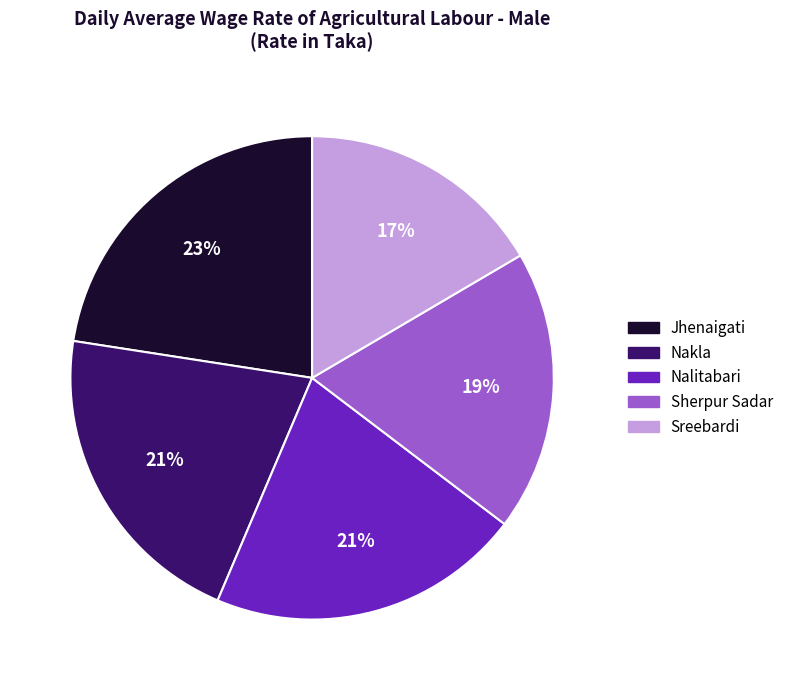

To the nearest percent, what portion does Nakla represent?

21%